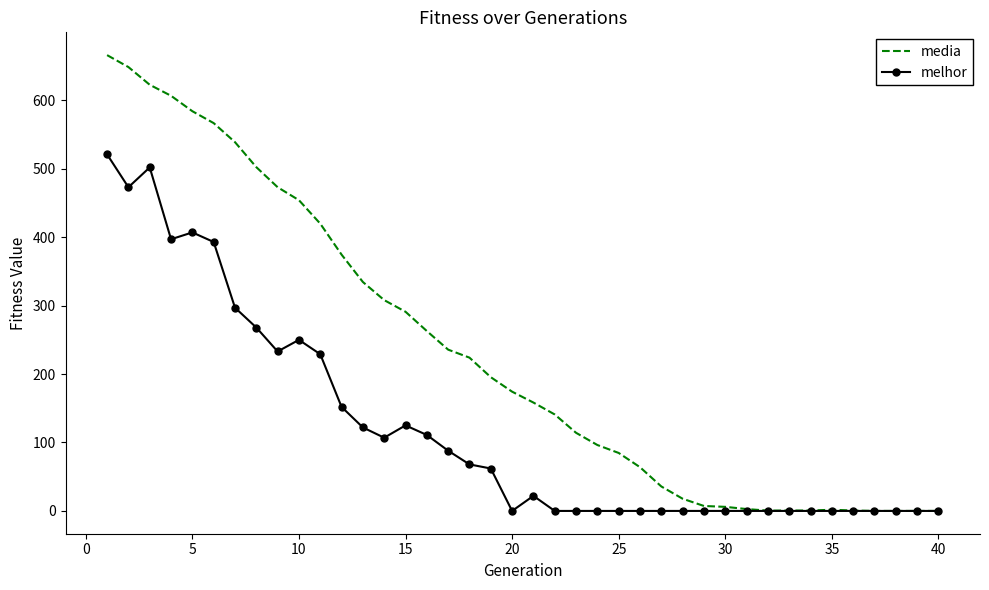

Which series has the widest spread of values?

media